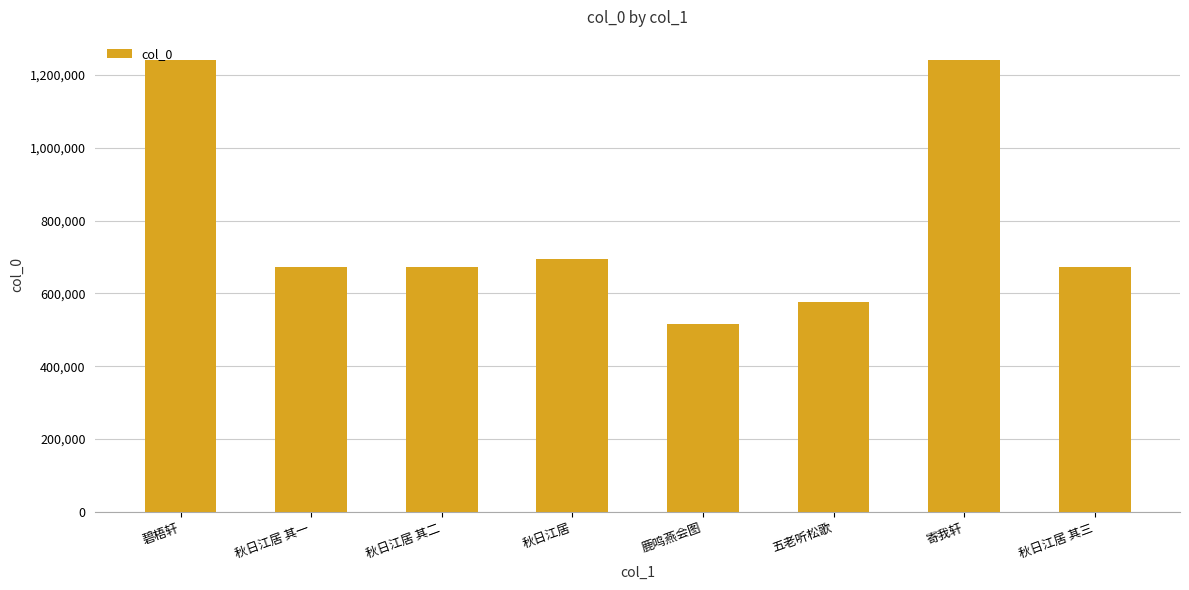

What is the label of the 1st bar from the left?

碧梧轩